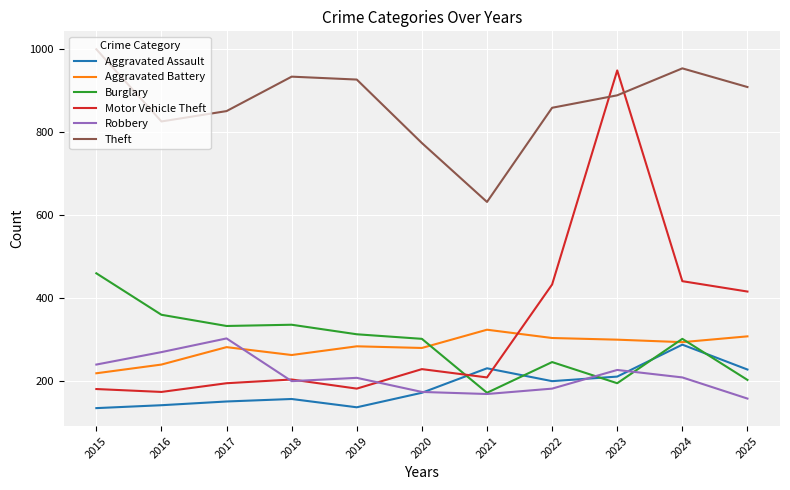

True or false: Robbery and Theft cross at least once.

False